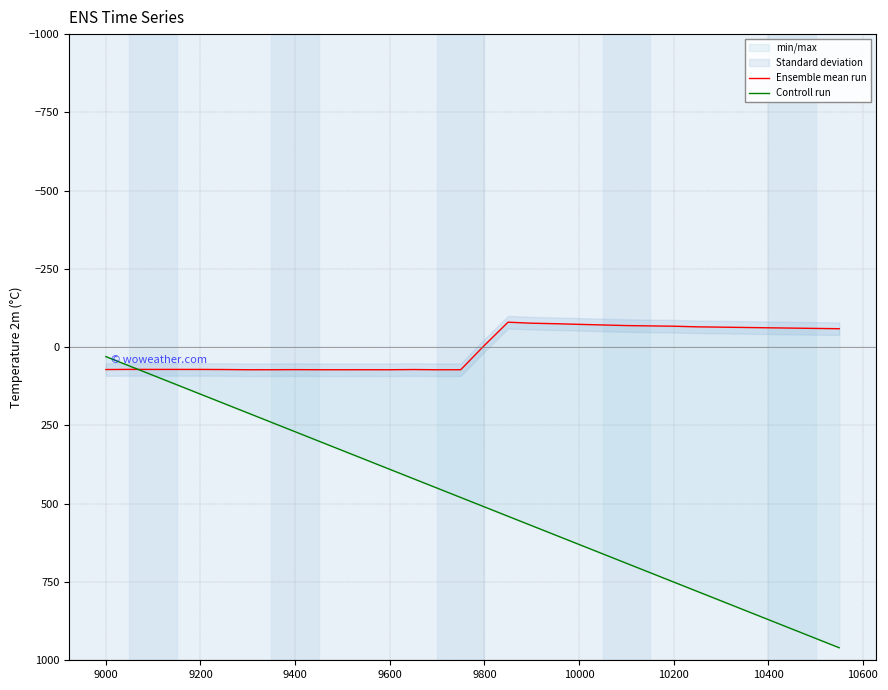

The value of Controll run at 9600 is 606.9. True or false?

False